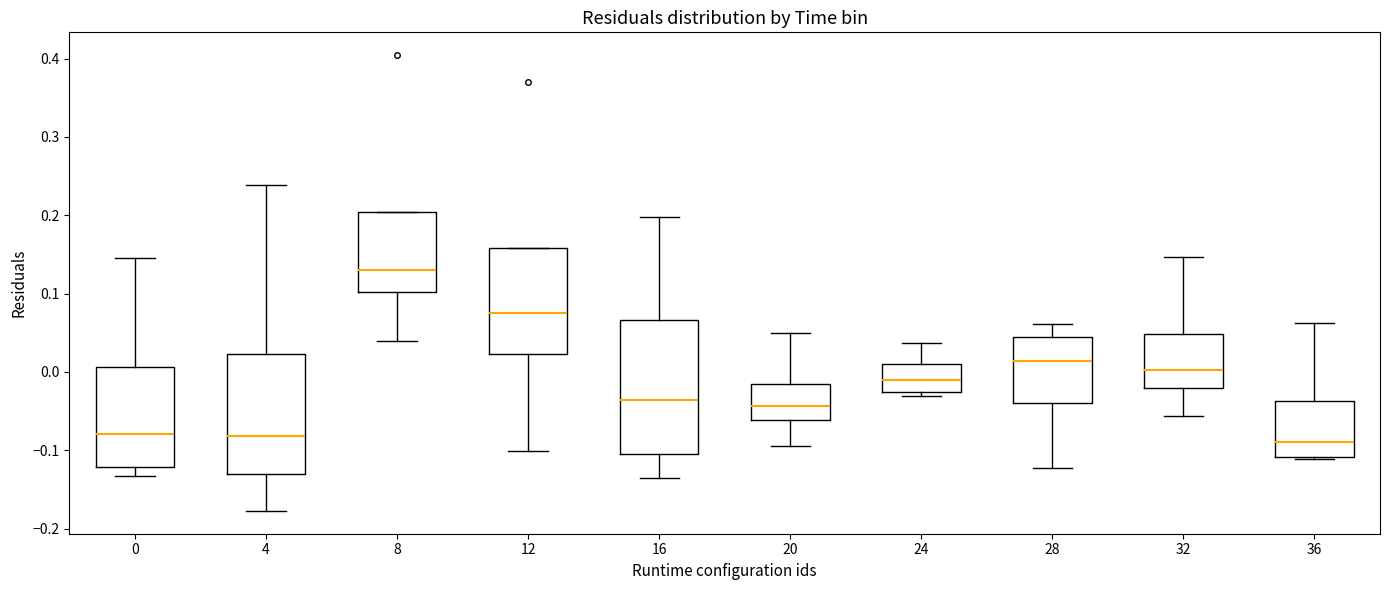

Reading left to right, read every box against the y-axis: the position of its median line, the range the box covers, and the ends of its whiskers. The values are not printed on the chart, so give them approximately, as read against the axis.

0: median -0.08, box -0.12 to 0.01, whiskers -0.13 to 0.15
4: median -0.08, box -0.13 to 0.02, whiskers -0.18 to 0.24
8: median 0.13, box 0.10 to 0.20, whiskers 0.04 to 0.20
12: median 0.08, box 0.02 to 0.16, whiskers -0.10 to 0.16
16: median -0.04, box -0.11 to 0.07, whiskers -0.14 to 0.20
20: median -0.04, box -0.06 to -0.02, whiskers -0.09 to 0.05
24: median -0.01, box -0.03 to 0.01, whiskers -0.03 (just below the box's lower edge) to 0.04
28: median 0.01, box -0.04 to 0.04, whiskers -0.12 to 0.06
32: median 0.00, box -0.02 to 0.05, whiskers -0.06 to 0.15
36: median -0.09, box -0.11 to -0.04, whiskers -0.11 to 0.06